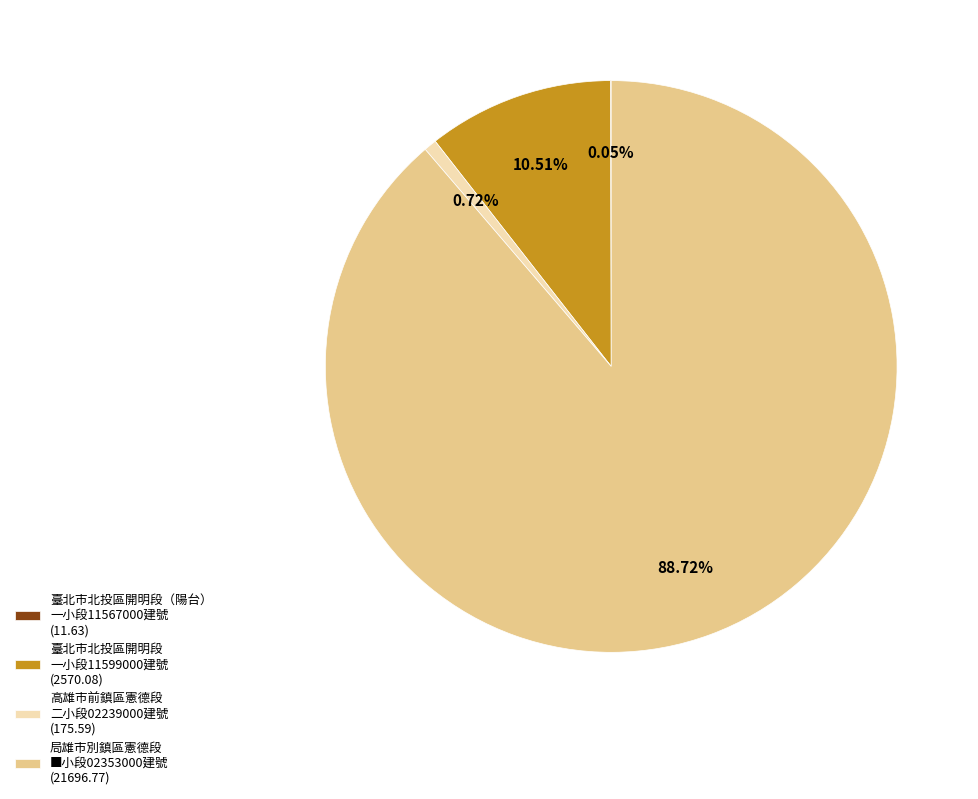

To the nearest percent, what is the average slice percentage?

25%